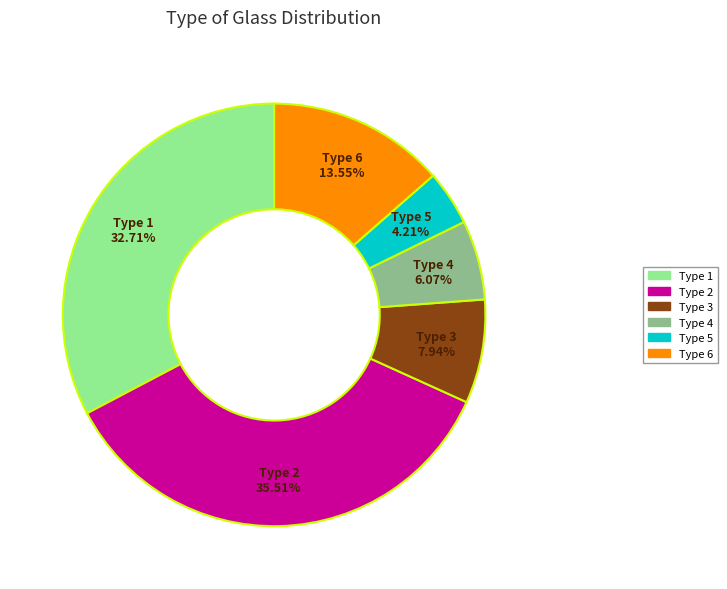

Is there a majority slice in this chart?

No